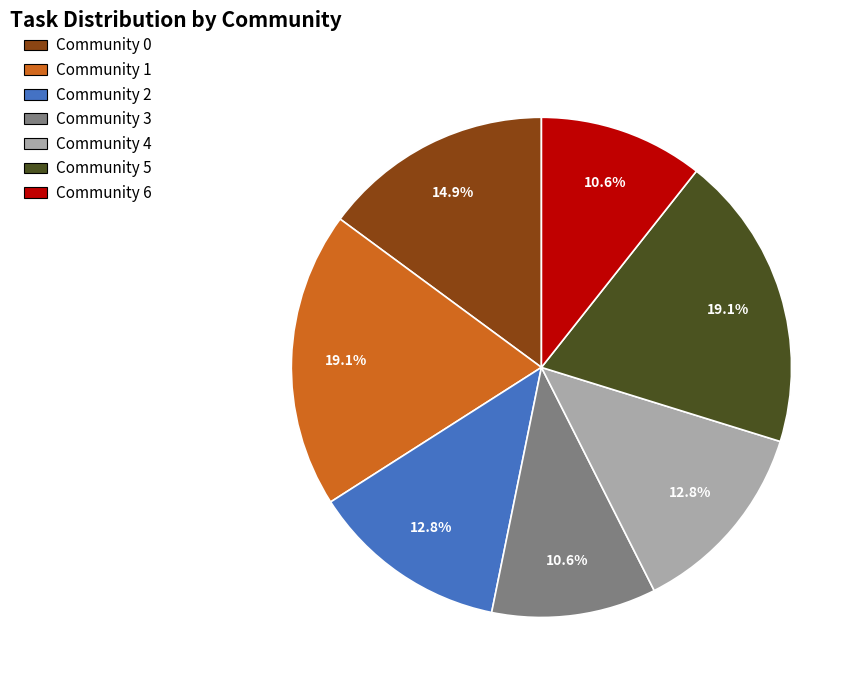

What is the ratio of the value at Community 5 to the value at Community 6?

1.8